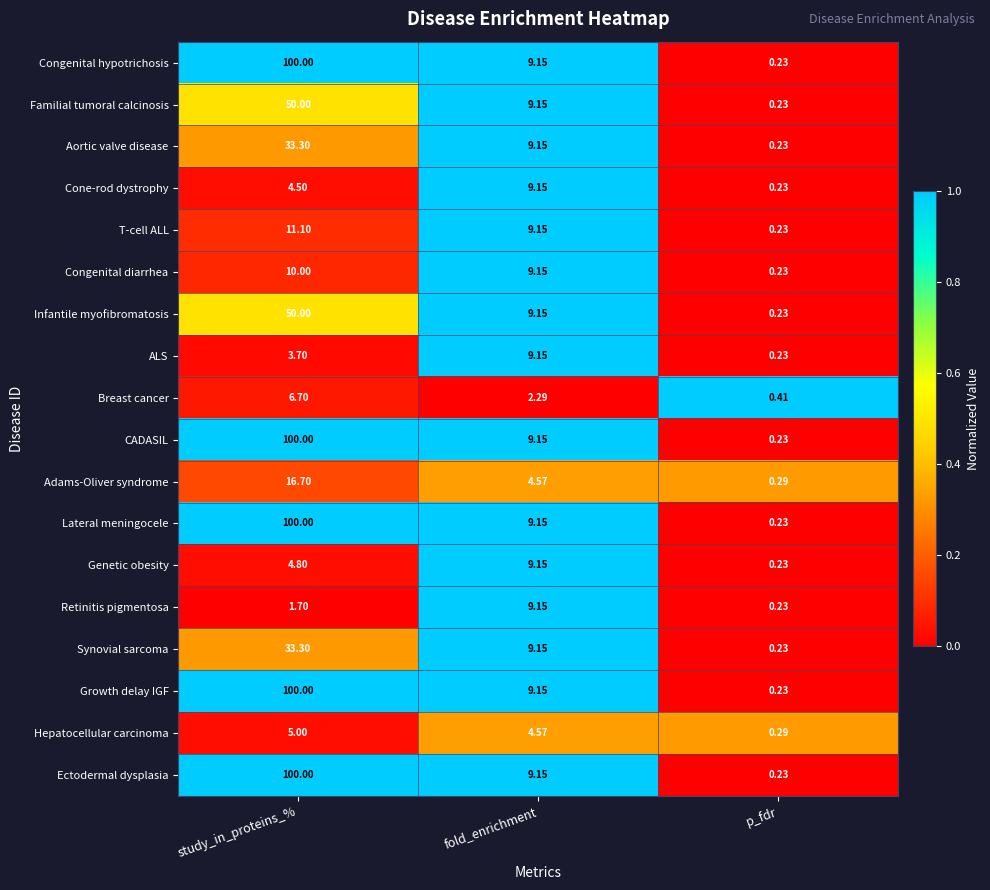

At which category is the sum across all series the highest?

study_in_proteins_%